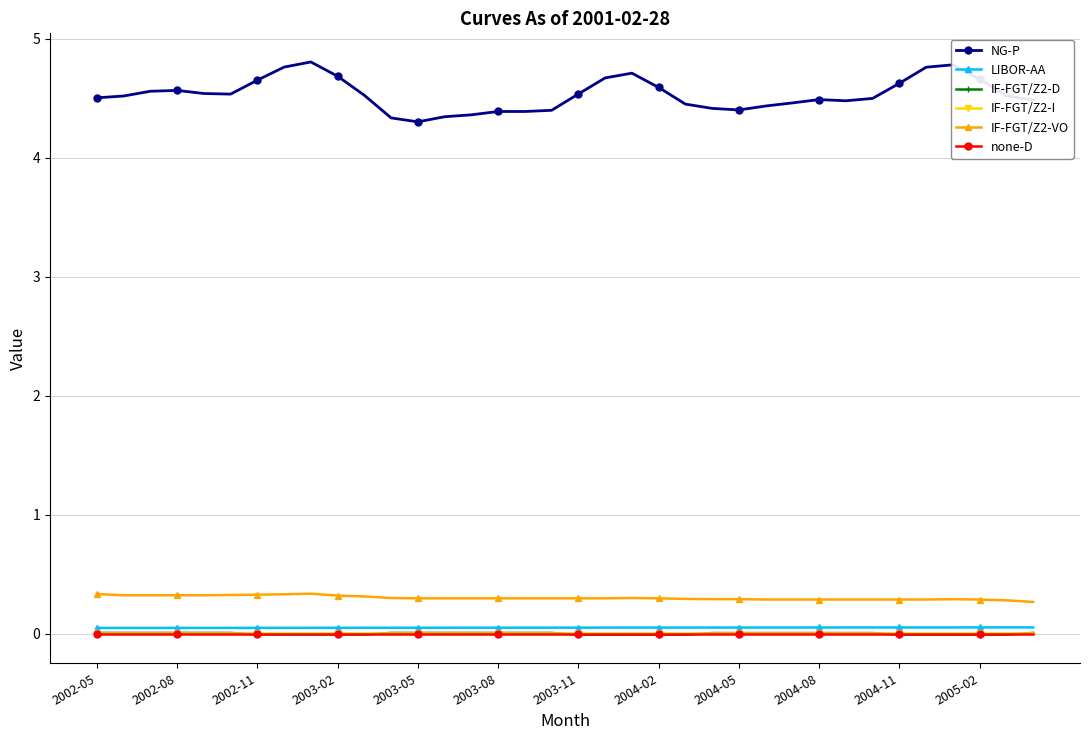

True or false: NG-P and none-D cross at least once.

False